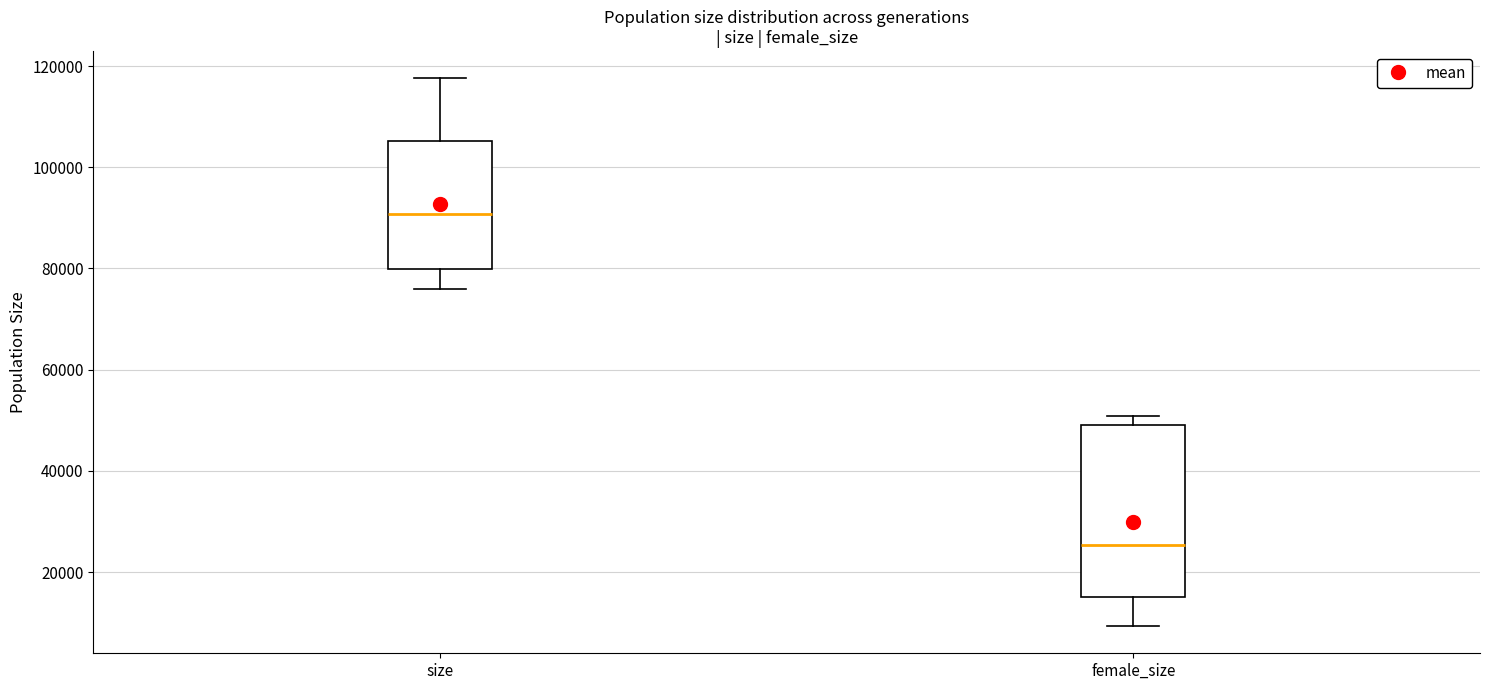

Reading left to right, transcribe this box plot: for each box, give where its median line is, the range the box spans, and where its two whiskers end, as read against the y-axis. The values are not printed on the chart, so give them approximately, as read against the axis.

size: median 90000, box 80000 to 106000, whiskers 76000 to 118000
female_size: median 26000, box 16000 to 48000, whiskers 10000 to 50000